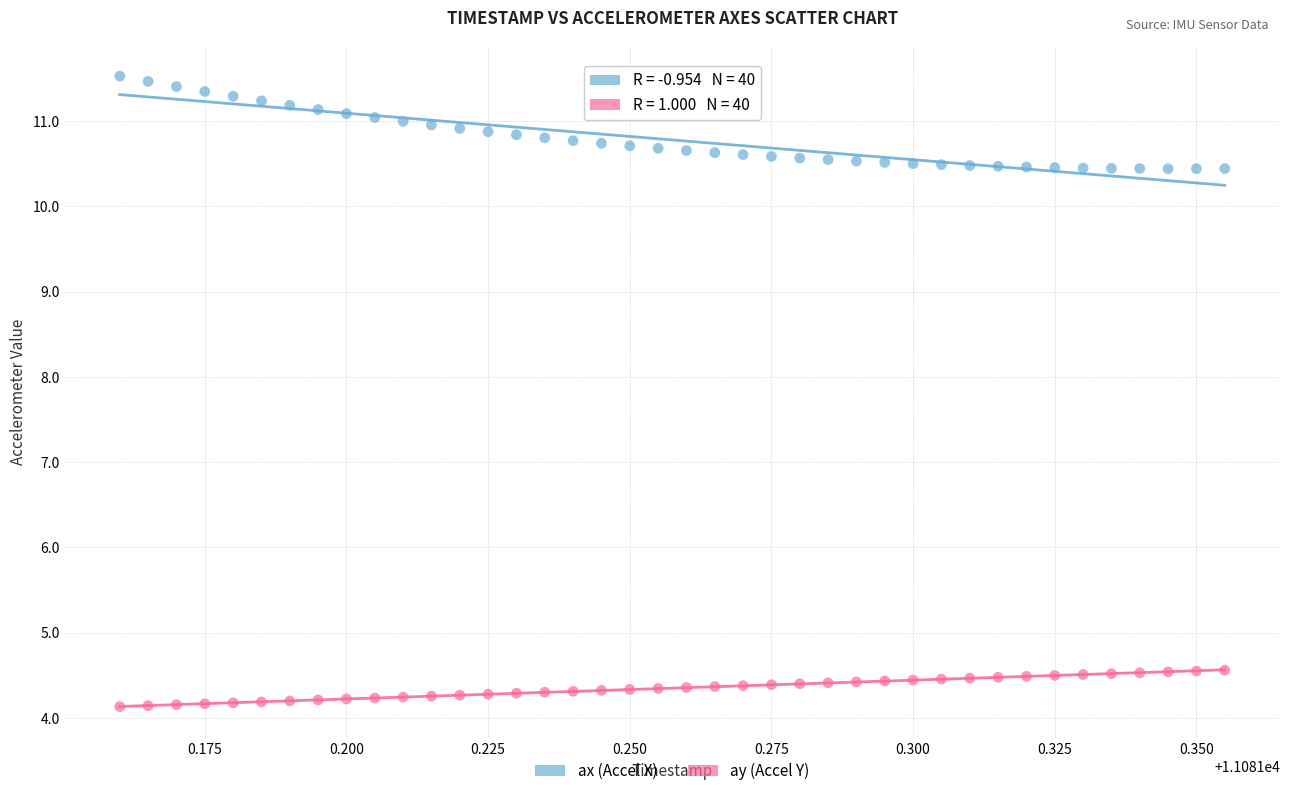

What are all the series names shown in the legend?

ax (Accel X), ay (Accel Y)